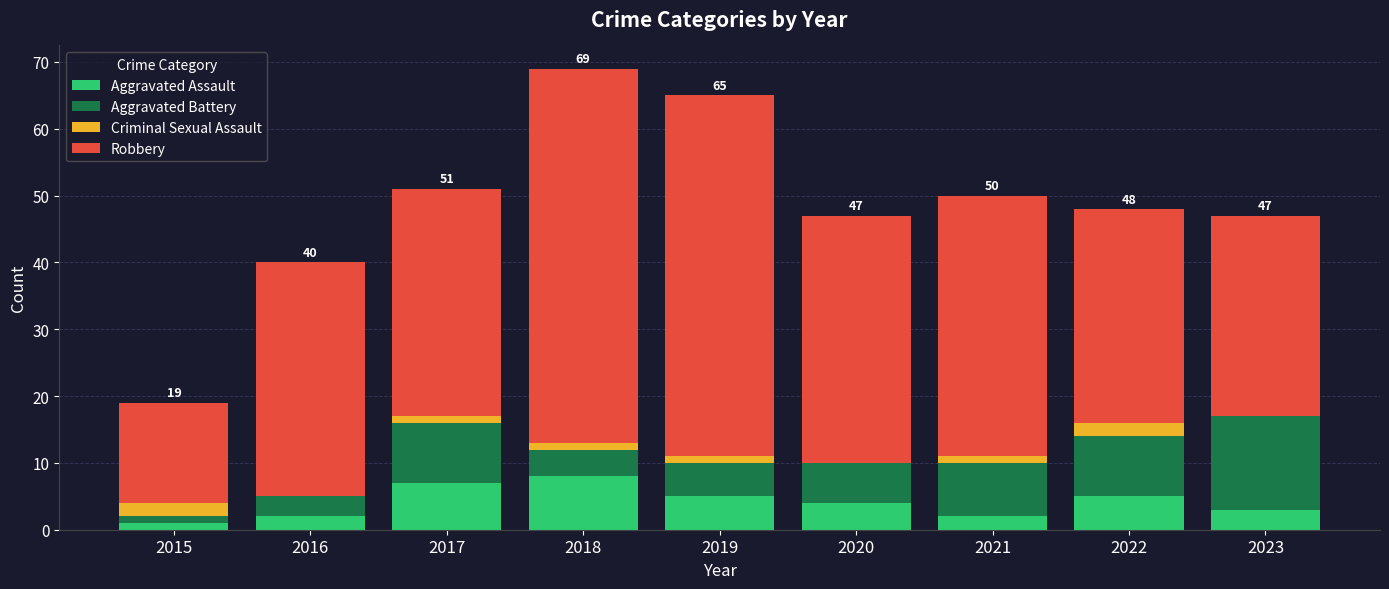

At which category is the sum across all series the highest?

2018